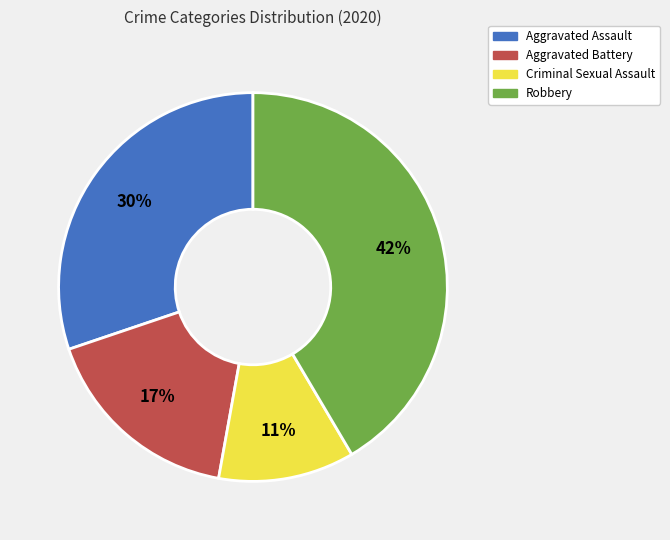

To the nearest percent, what is the combined percentage of Aggravated Assault and Aggravated Battery?

47%